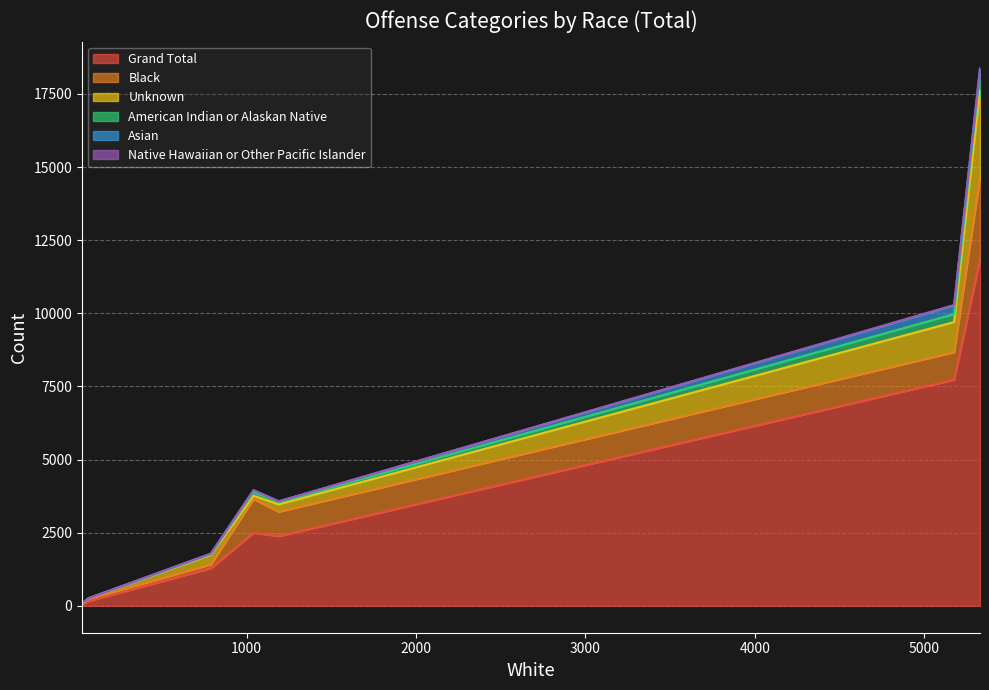

Does the chart display data point markers on the line(s)?

No